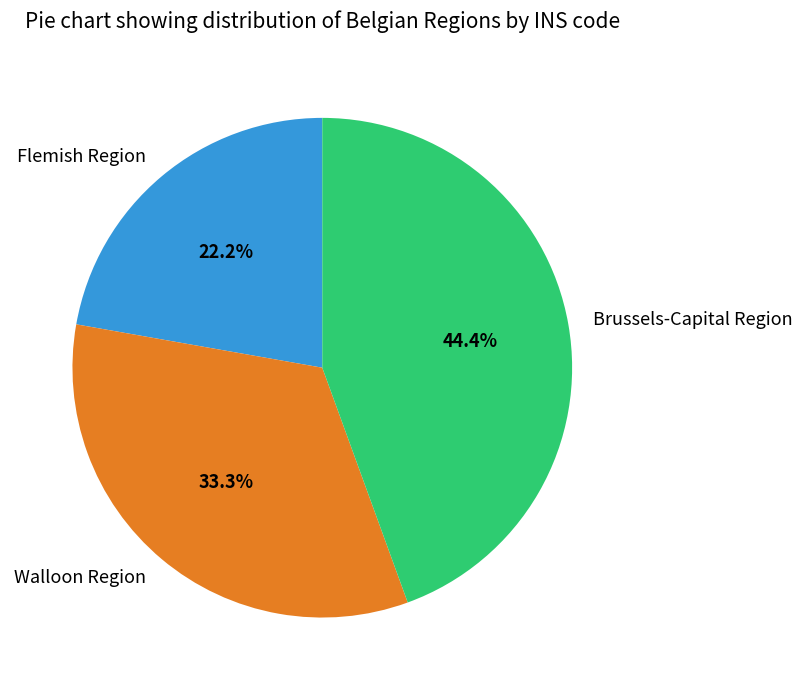

Do Flemish Region and Brussels-Capital Region together represent more than half of the pie?

Yes